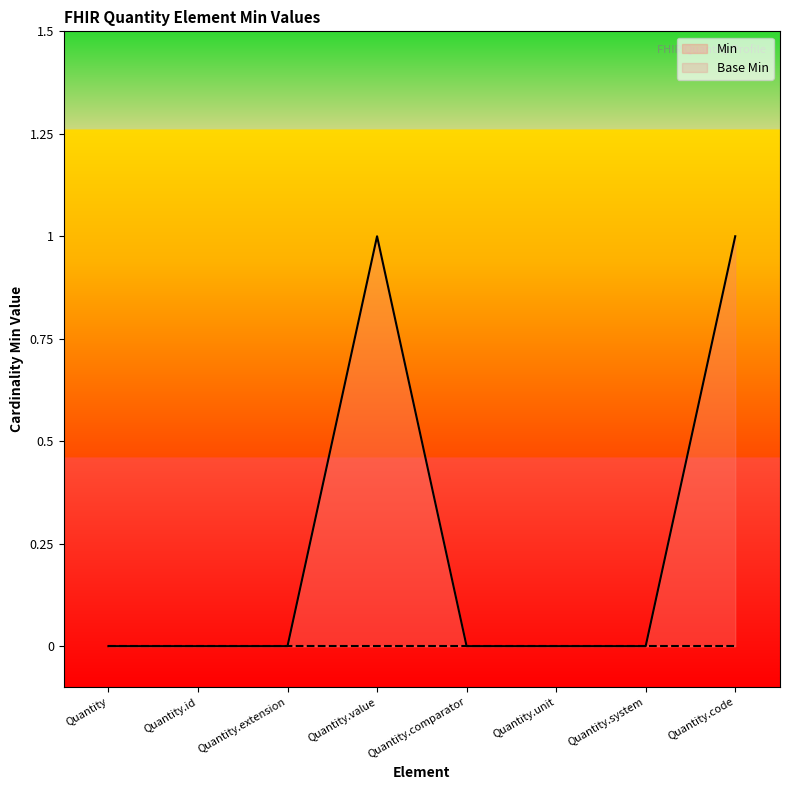

The value at Quantity.code is 1. True or false?

True